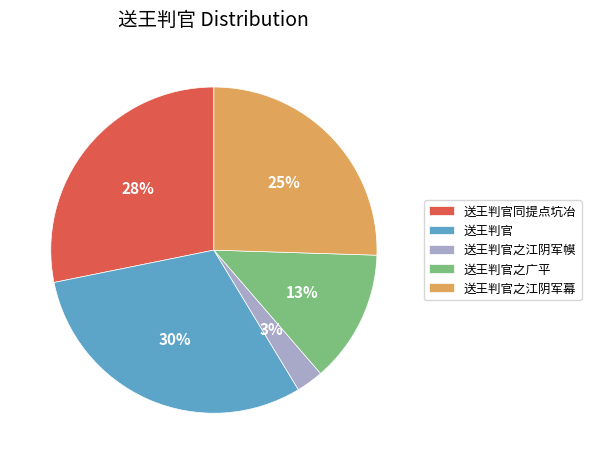

To the nearest percent, what percentage of the pie is 送王判官同提点坑冶?

28%